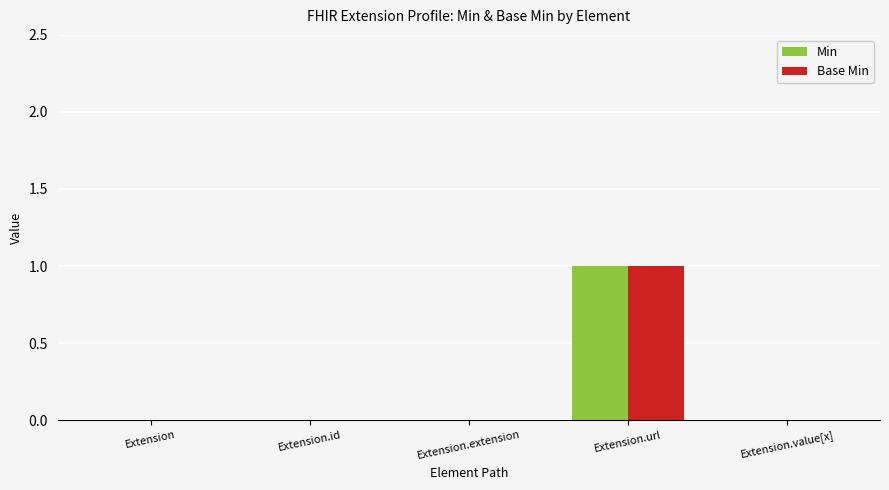

What is the difference between the Base Min values at Extension.url and Extension.id?

1